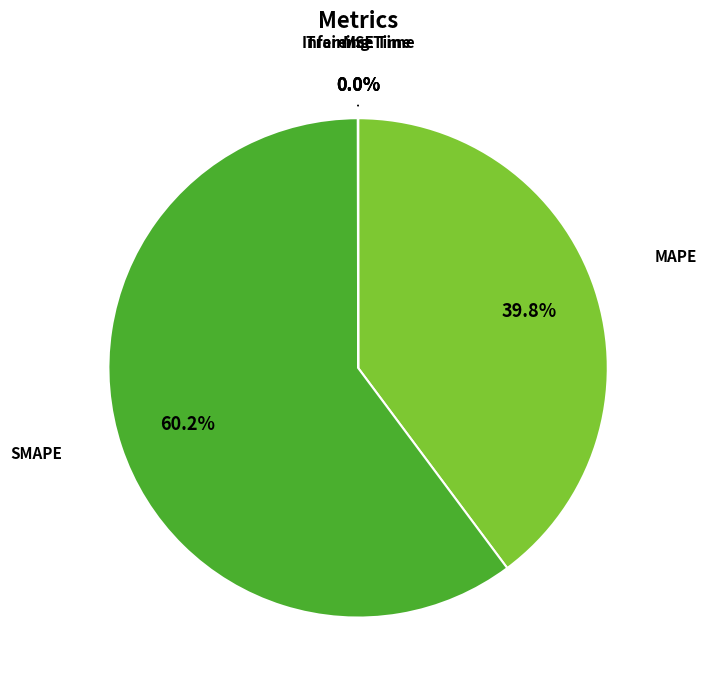

Is there a majority slice in this chart?

Yes